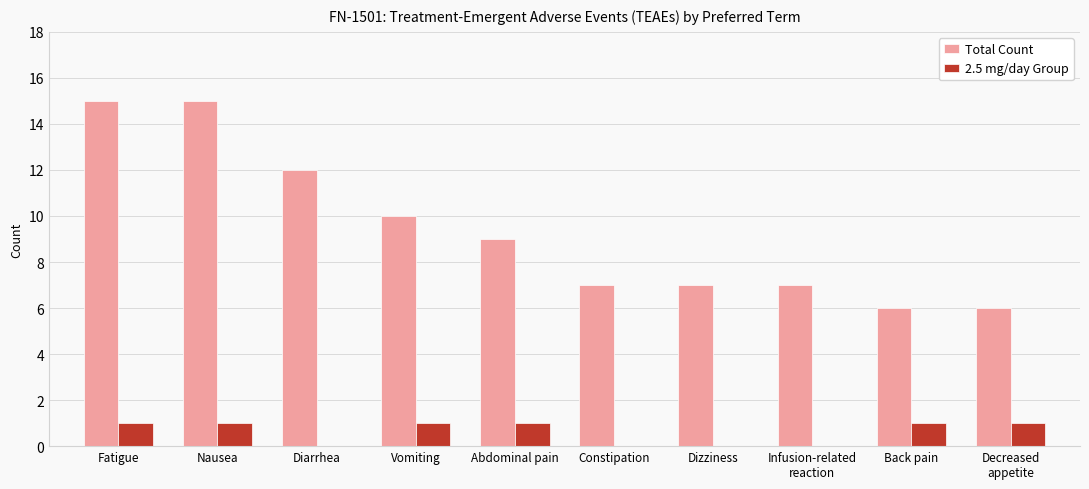

What is the sum of the 2.5 mg/day Group values at Constipation and Decreased
appetite?

1